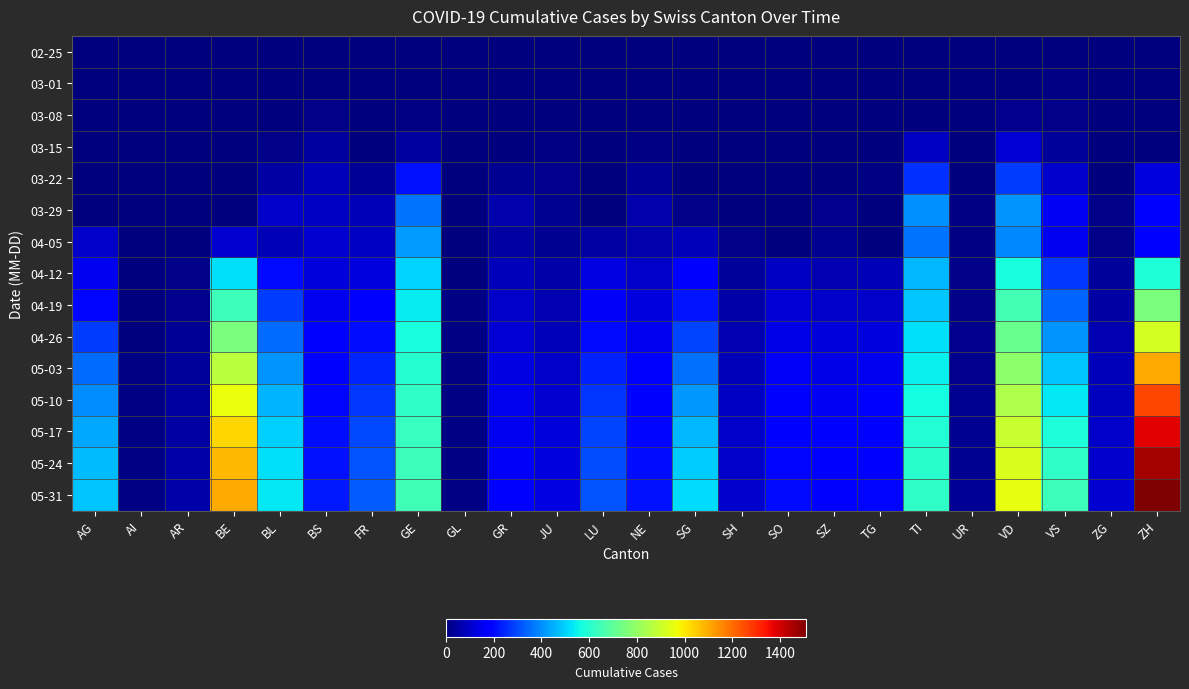

How many series are shown in this chart?

15